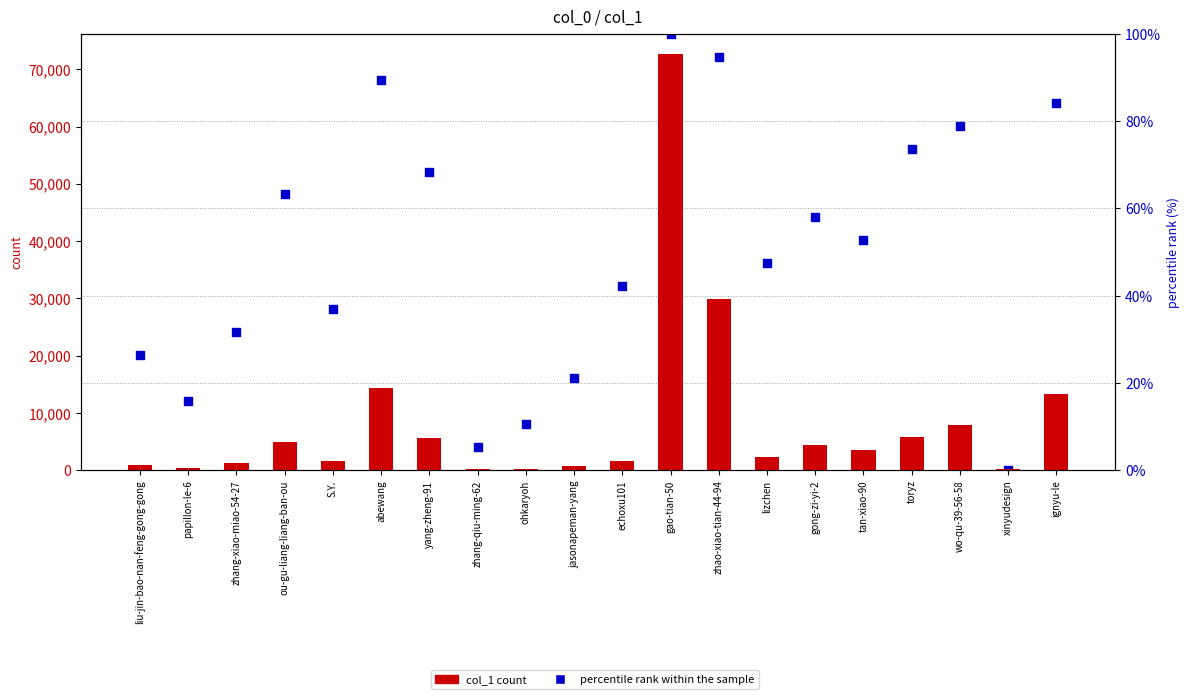

What are all the series names shown in the legend?

col_1 count, percentile rank within the sample